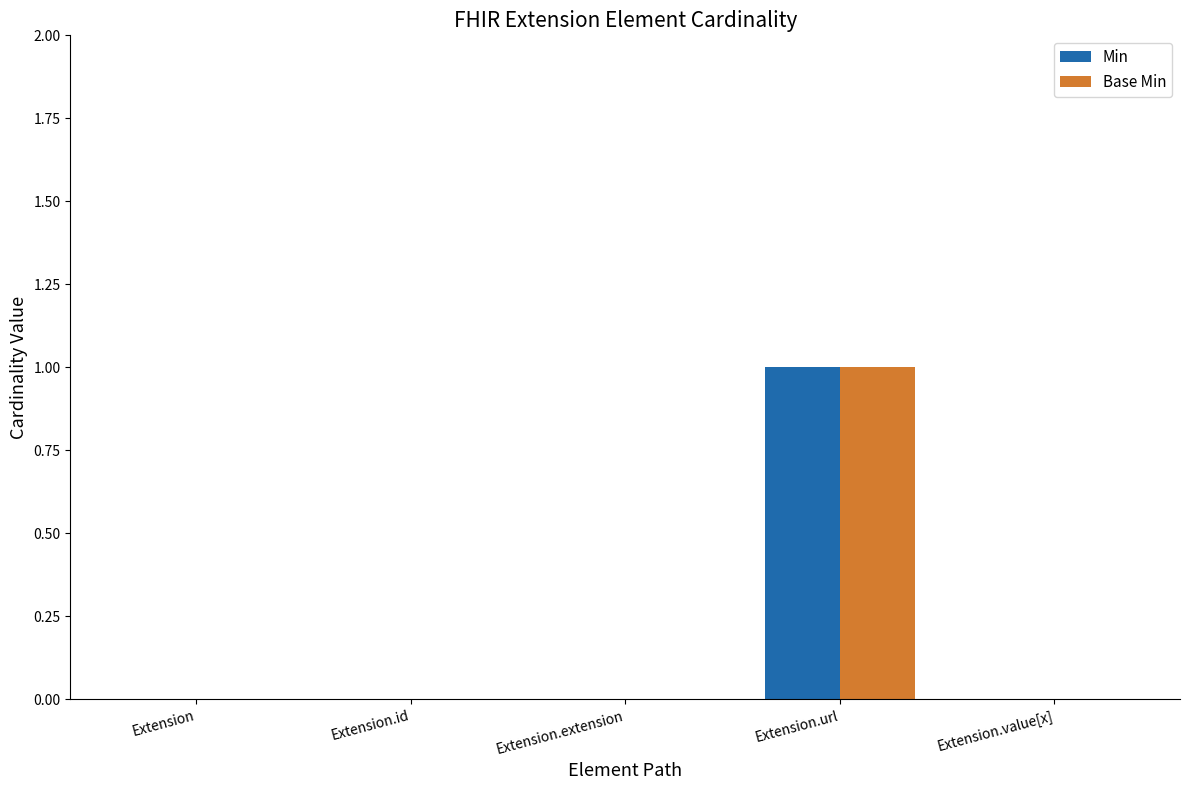

Is the value of Base Min at Extension.url greater than the value of Min at Extension?

Yes